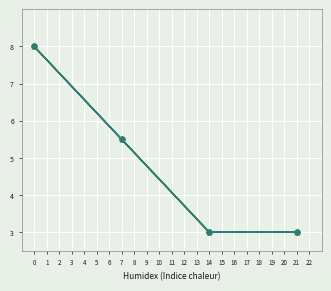

Does the chart have visible grid lines?

Yes